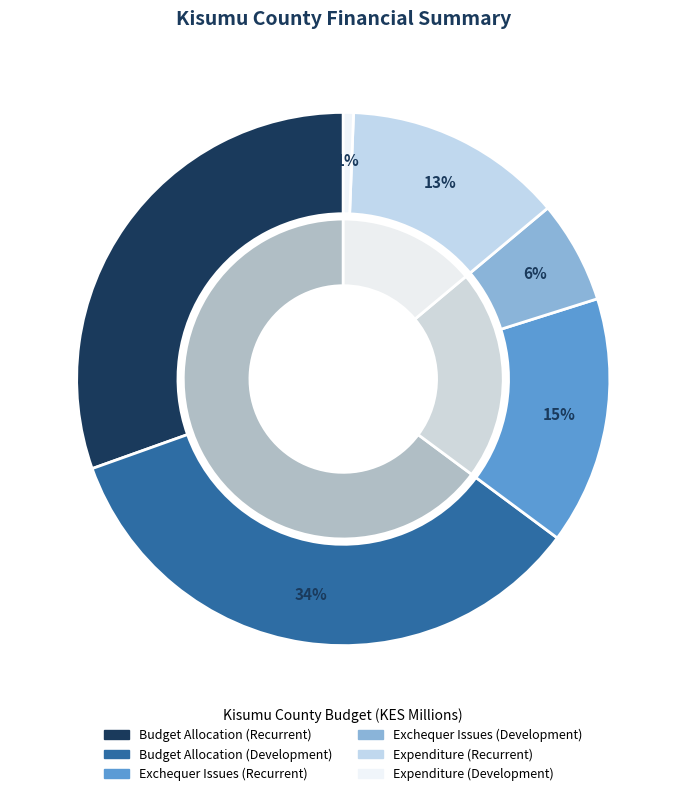

To the nearest percent, what is the combined percentage of Expenditure (Development) and Expenditure (Recurrent)?

14%